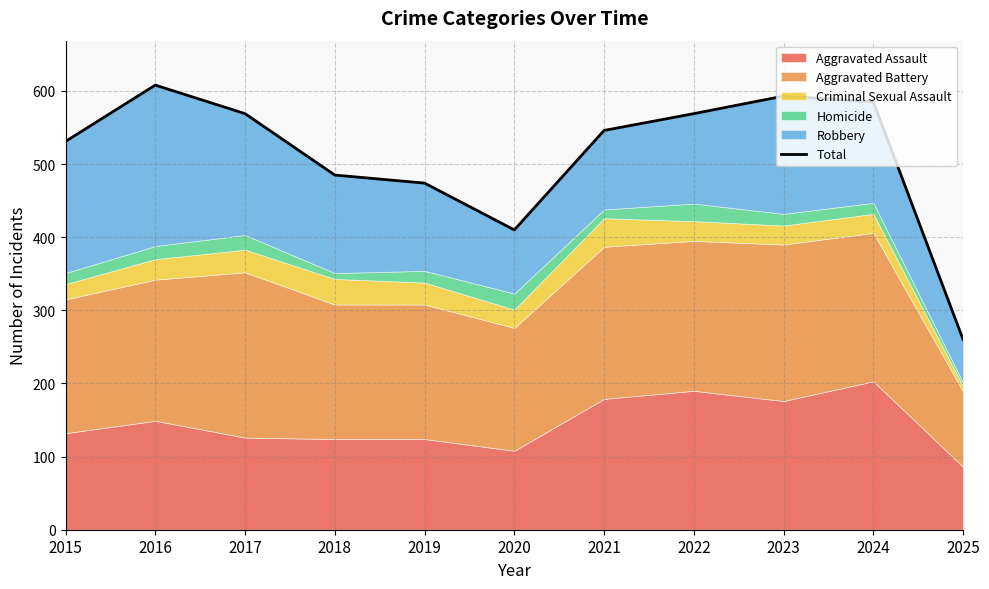

Count the number of categories in the chart.

11